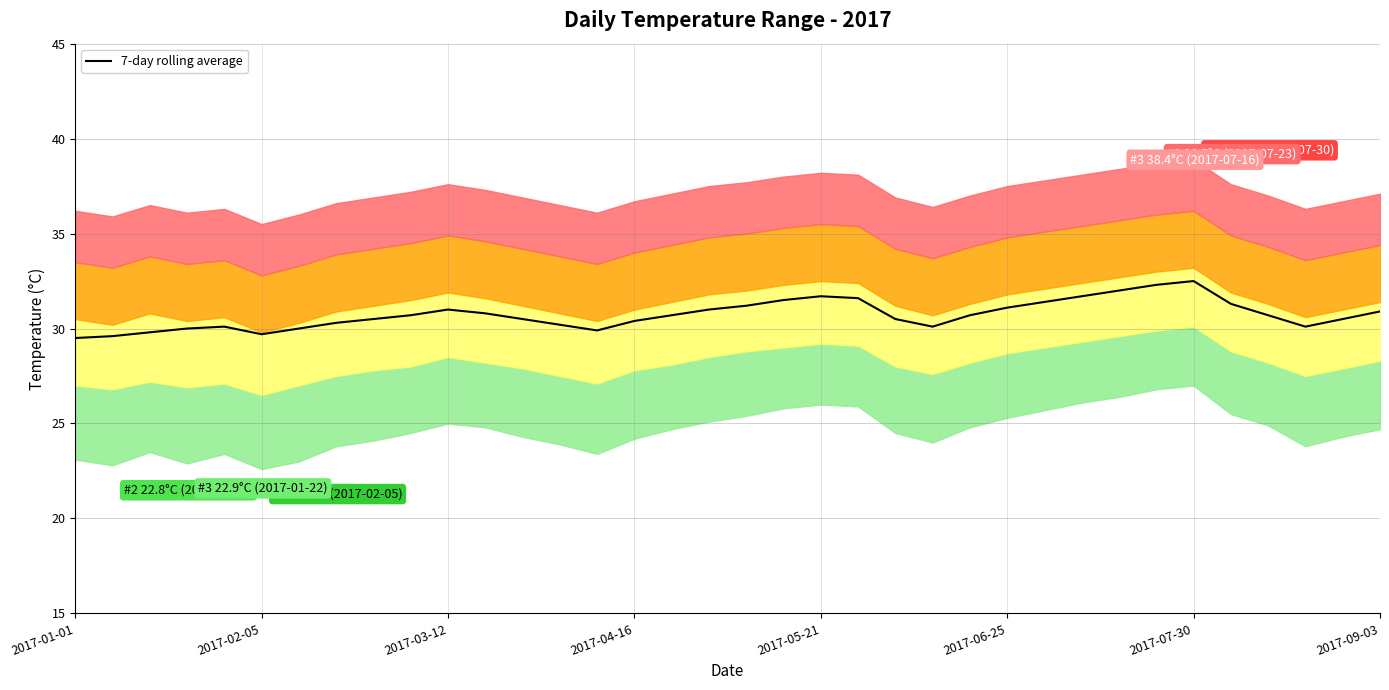

What is the sum of the values at 18 and 21?

62.8